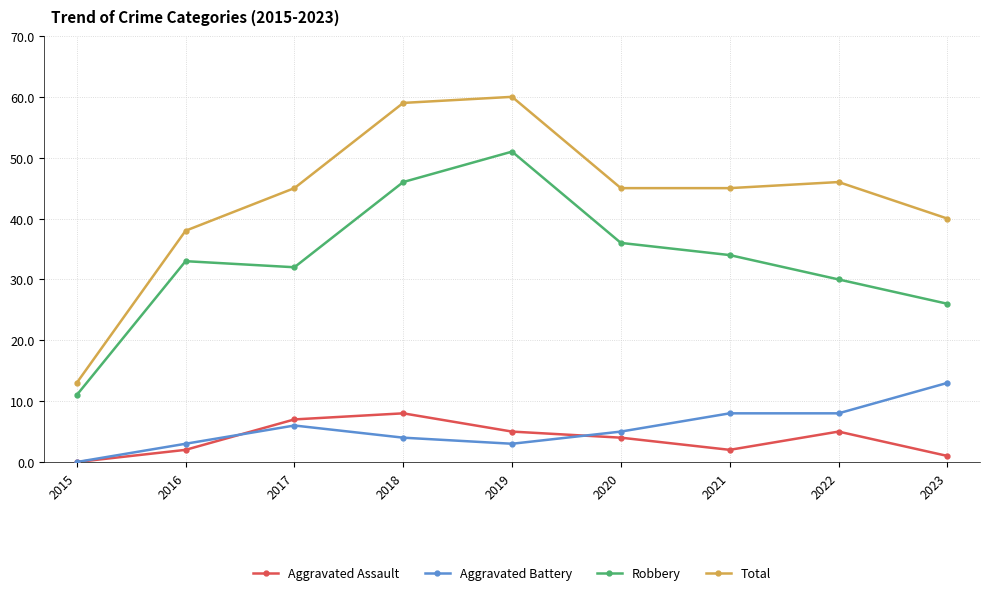

Where does the Aggravated Assault series first go above 4?

2017